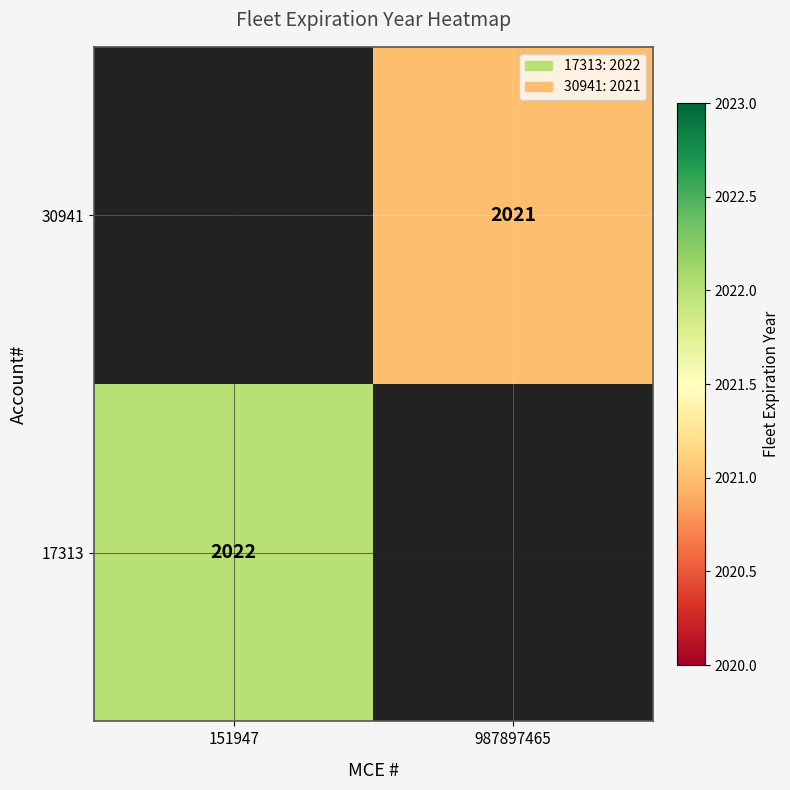

Is it true that 17313 equals 3519.7 at 151947?

False